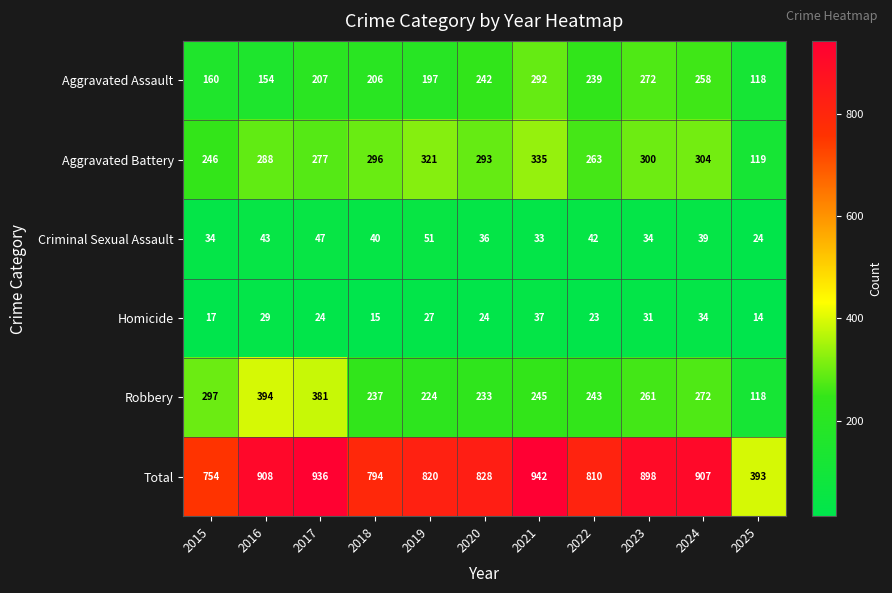

How many distinct data groups are displayed?

6